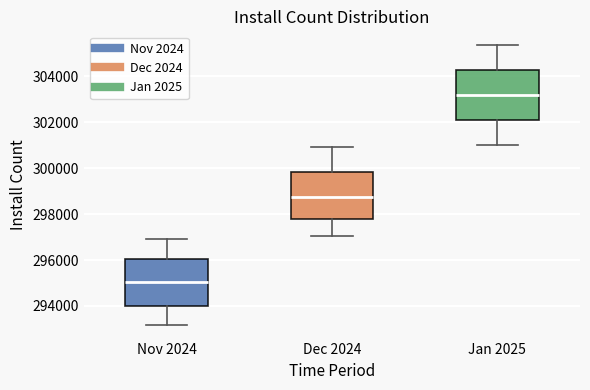

Where does the lower whisker of the box for Jan 2025 end on the y-axis? The values are not printed on the chart, so give them approximately, as read against the axis.

301000